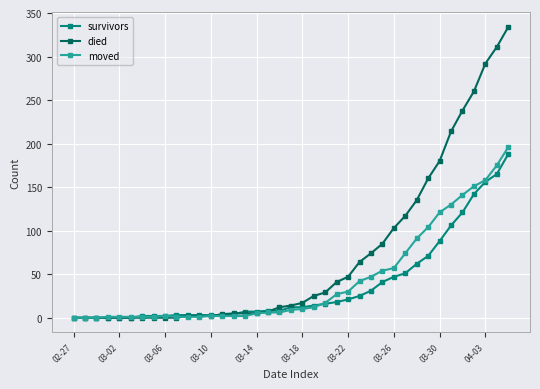

Which series has the widest spread of values?

died